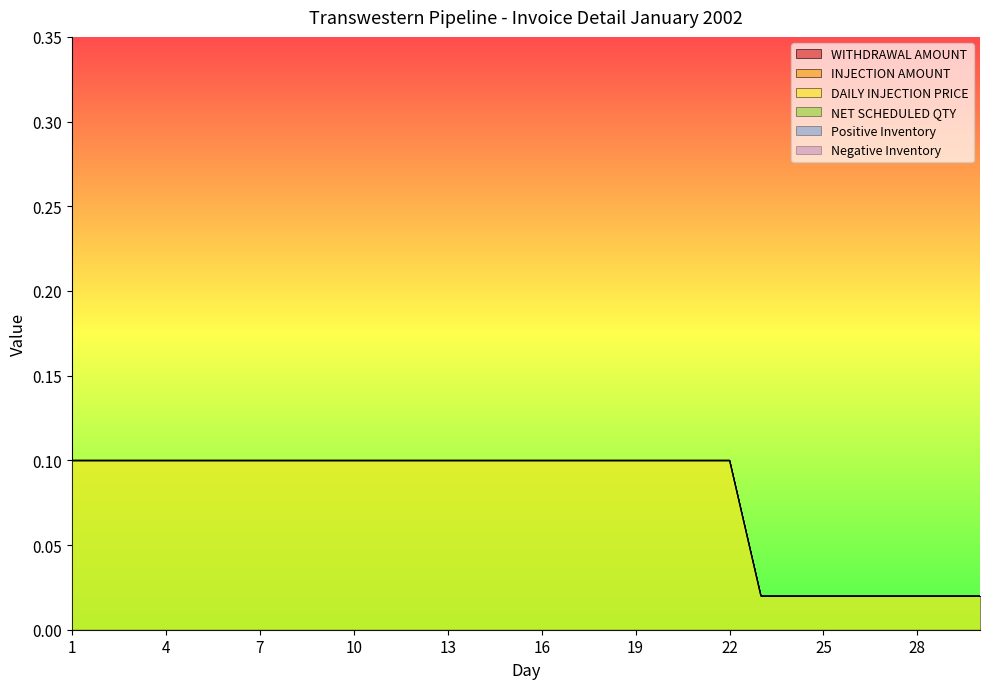

What are all the series names shown in the legend?

WITHDRAWAL AMOUNT, INJECTION AMOUNT, DAILY INJECTION PRICE, NET SCHEDULED QTY, Positive Inventory, Negative Inventory